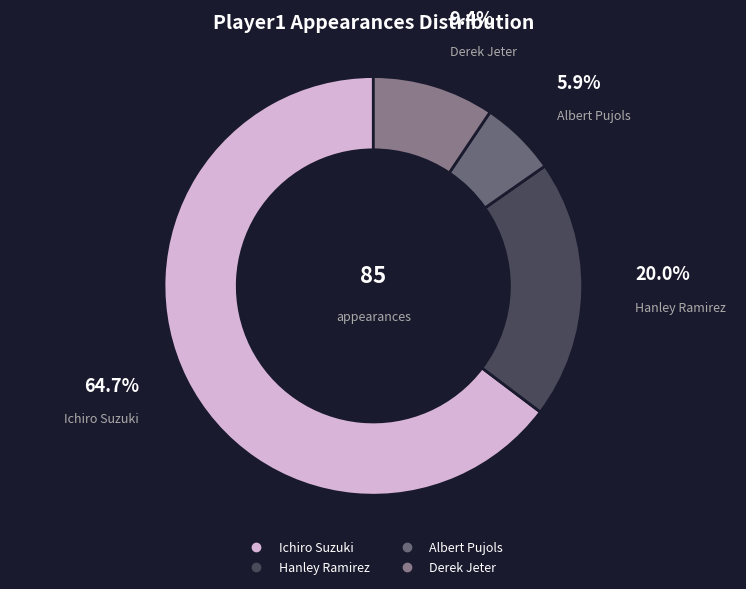

How many slices are in this pie chart?

4